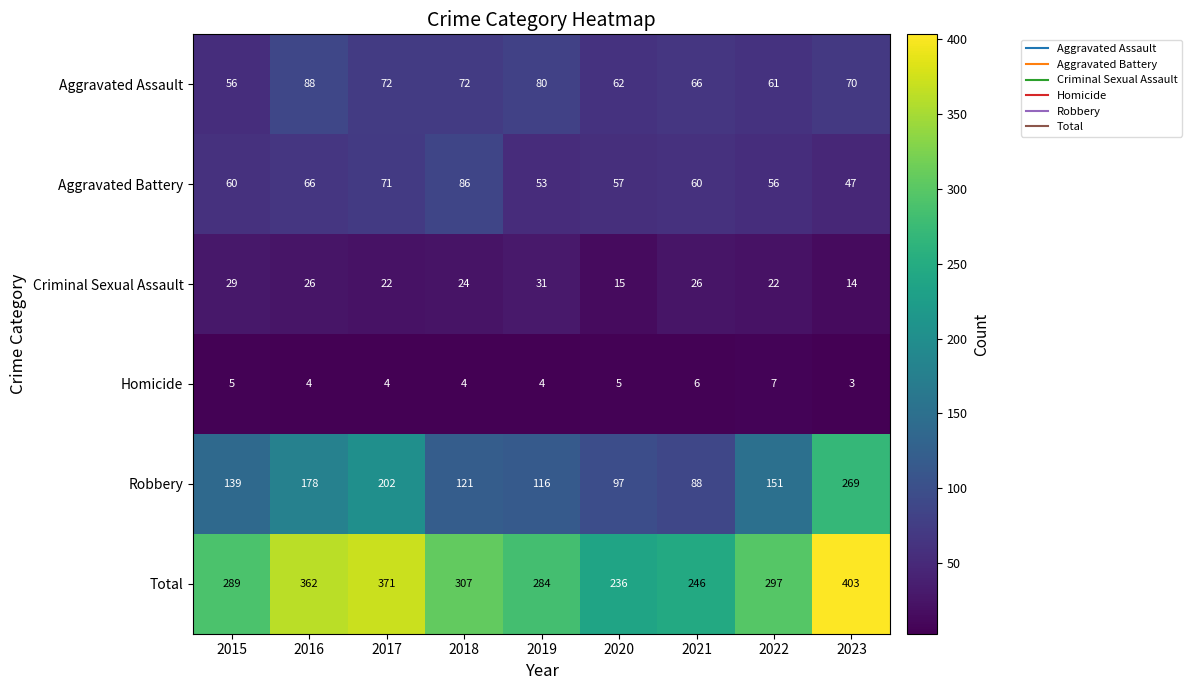

The value of Homicide at 2023 is 5. True or false?

False